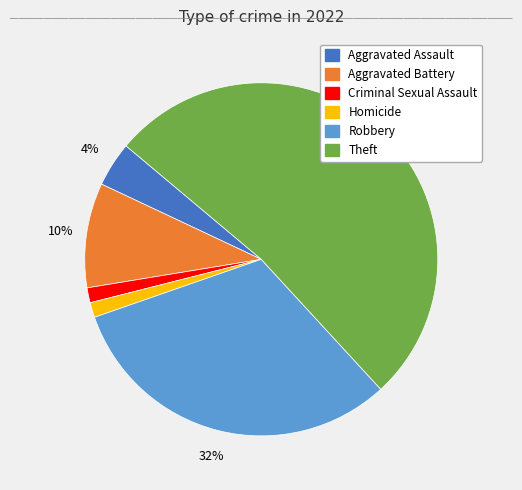

Is there any slice that represents more than half of the pie?

Yes